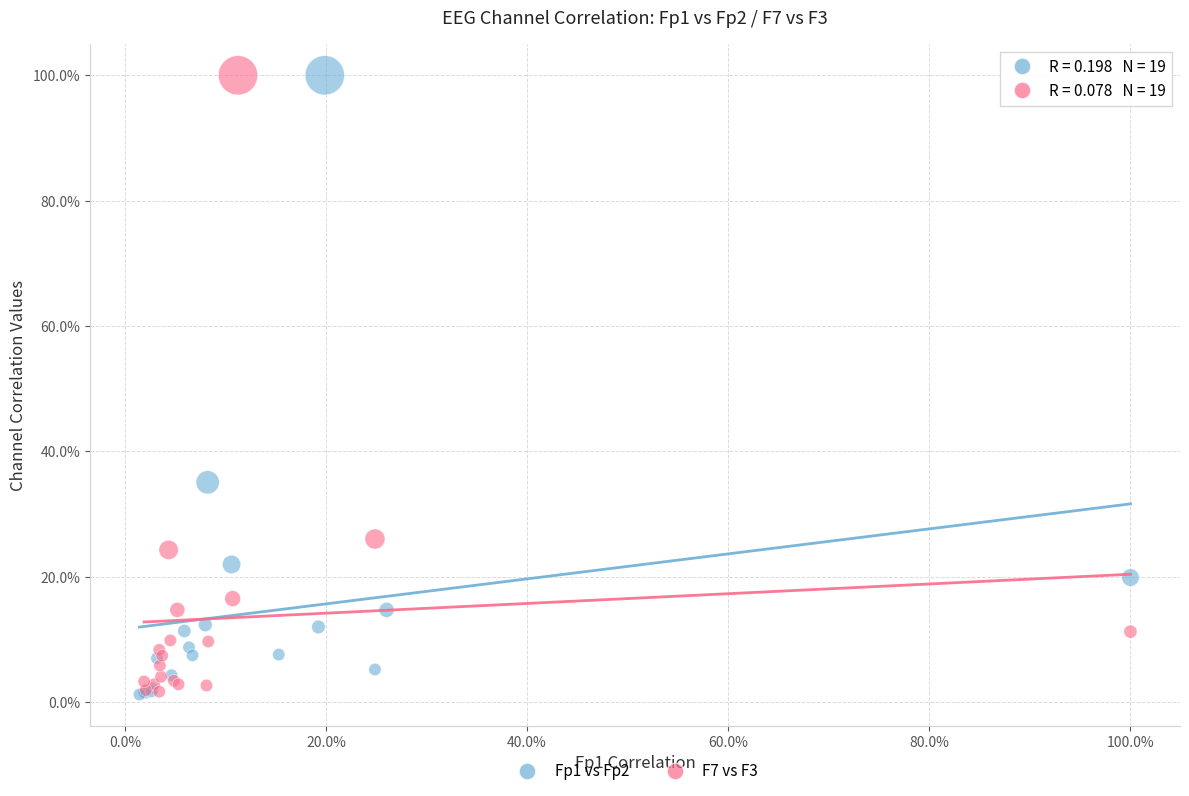

What are all the series names shown in the legend?

Fp1 vs Fp2, F7 vs F3